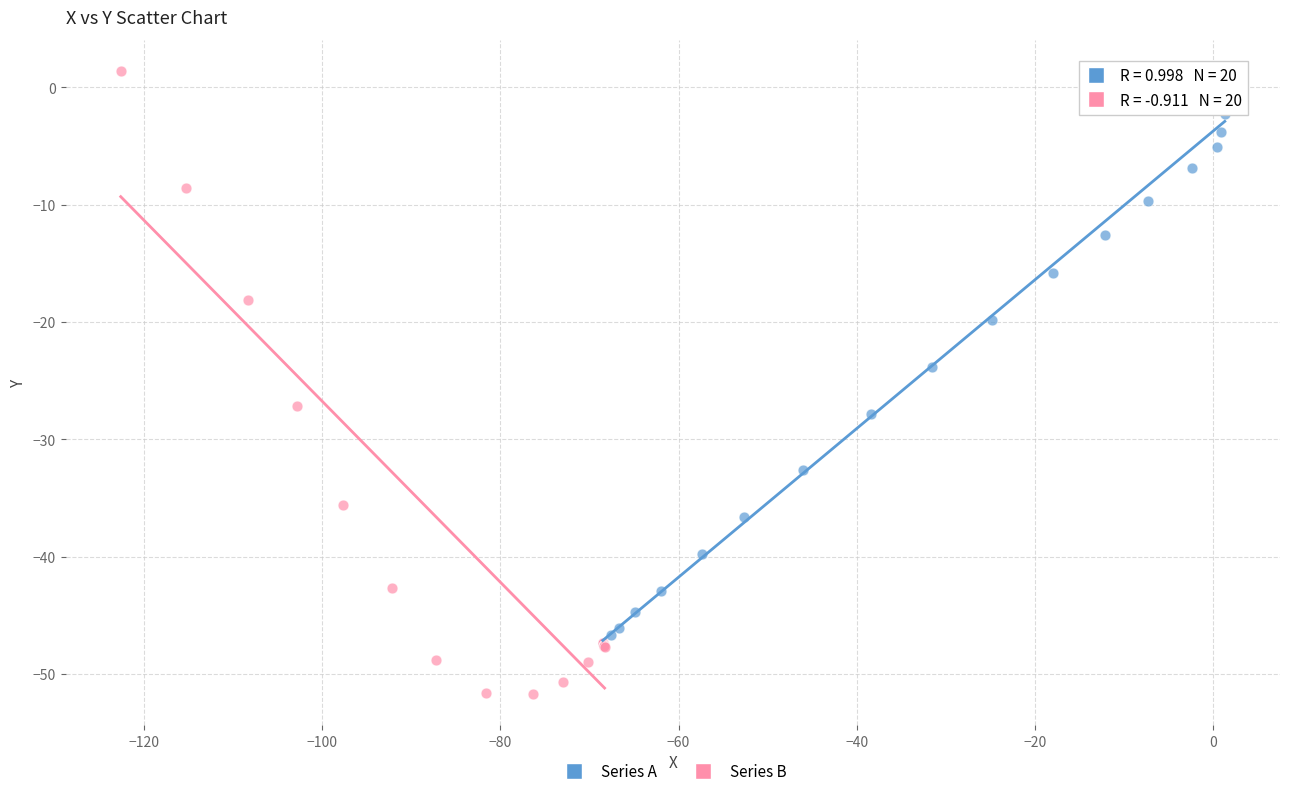

Which series contains the lowest Y value?

Series B